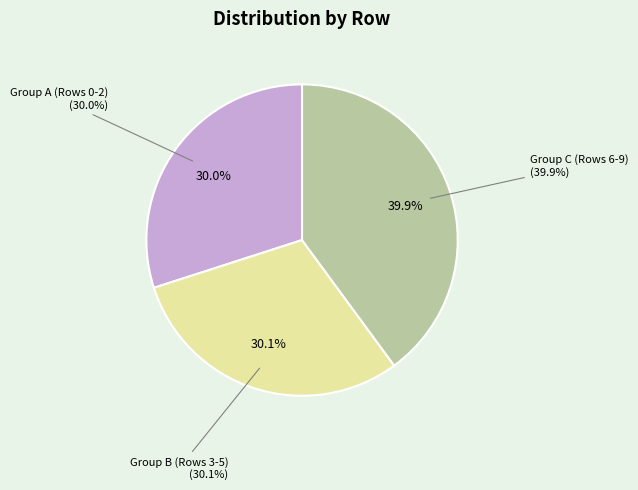

Is there a majority slice in this chart?

No